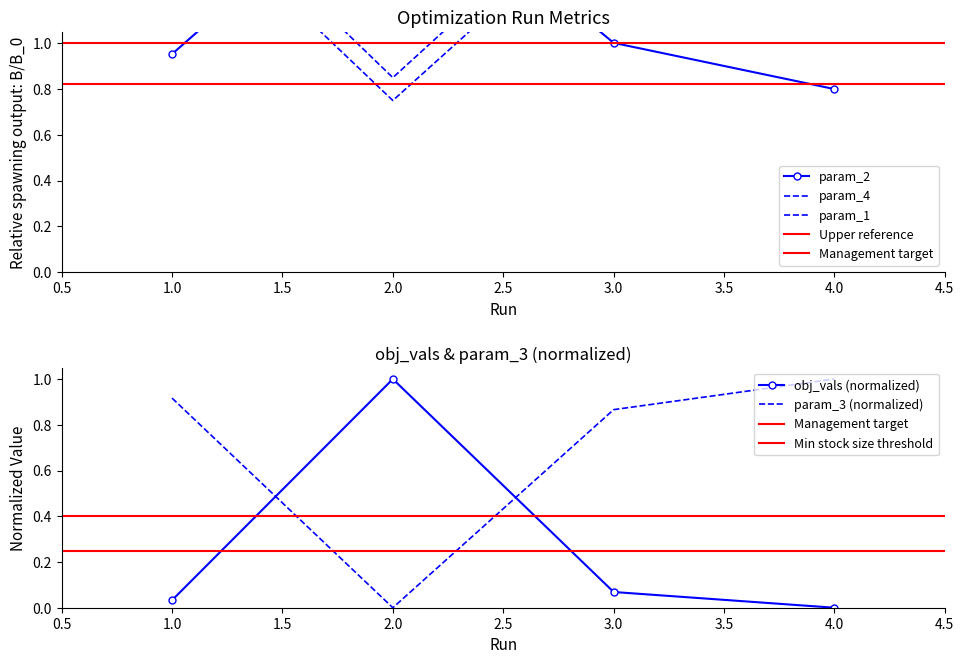

How many param_1 values are between 1 and 2?

3